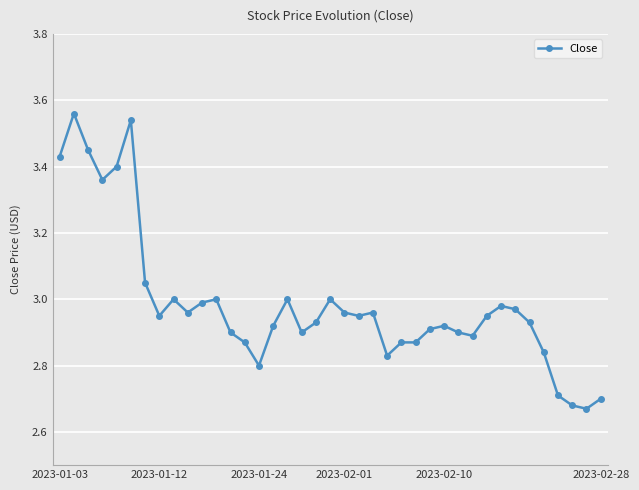

What is the sum of all values?

116.5